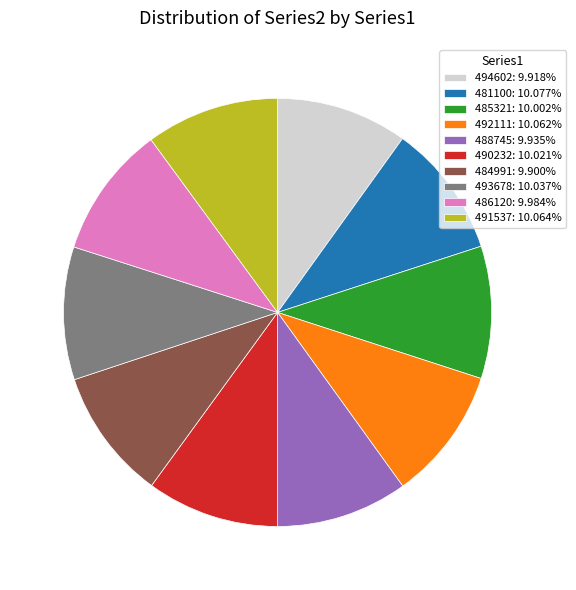

Is it true that 490232 is 1% of the pie?

False